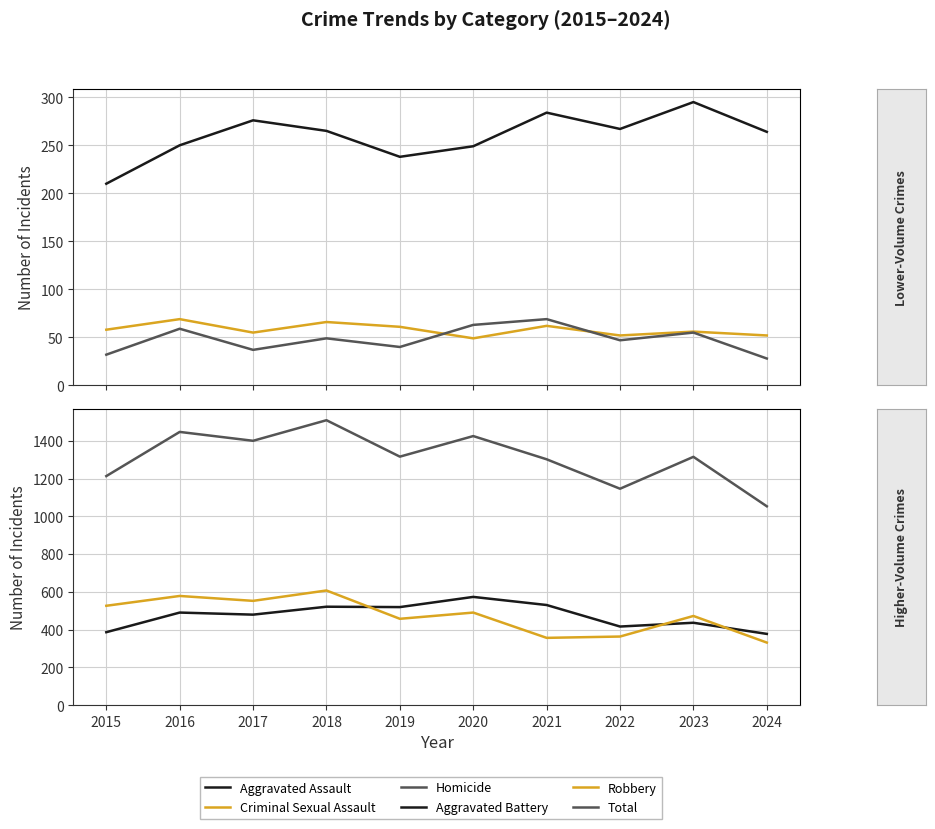

What is the difference between the second highest and second lowest values in the Robbery series?

222